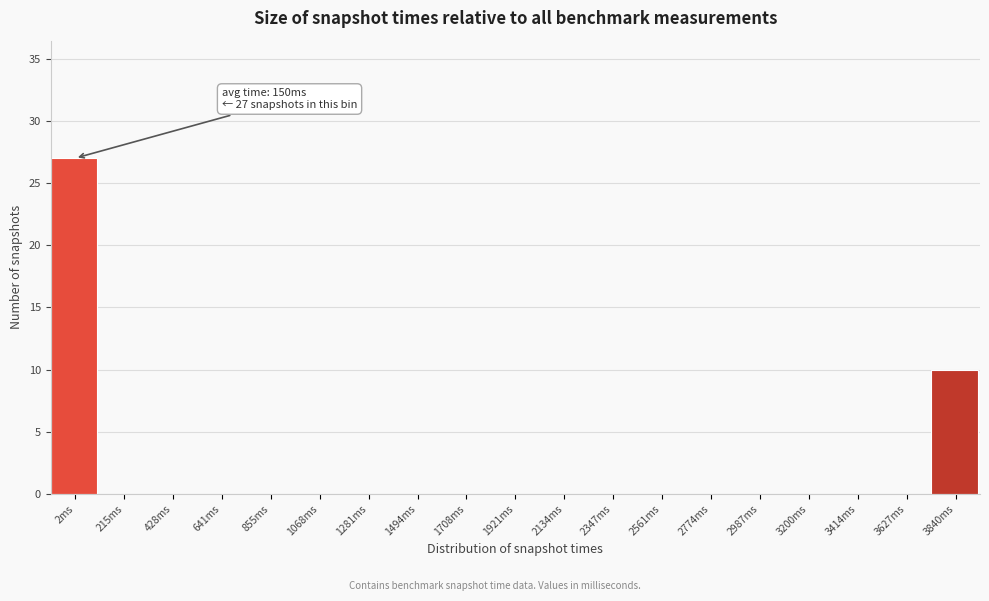

Reading left to right, transcribe all the data shown in this chart.

2ms=27	215ms=0	428ms=0	641ms=0	855ms=0	1068ms=0	1281ms=0	1494ms=0	1708ms=0	1921ms=0	2134ms=0	2347ms=0	2561ms=0	2774ms=0	2987ms=0	3200ms=0	3414ms=0	3627ms=0	3840ms=10